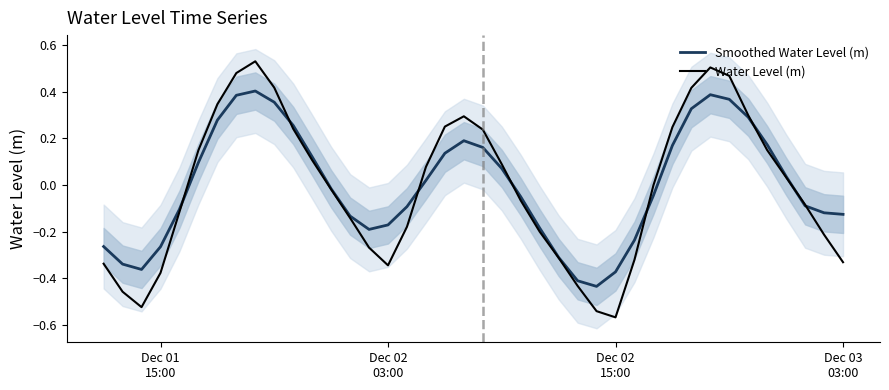

How many series are shown in this chart?

2